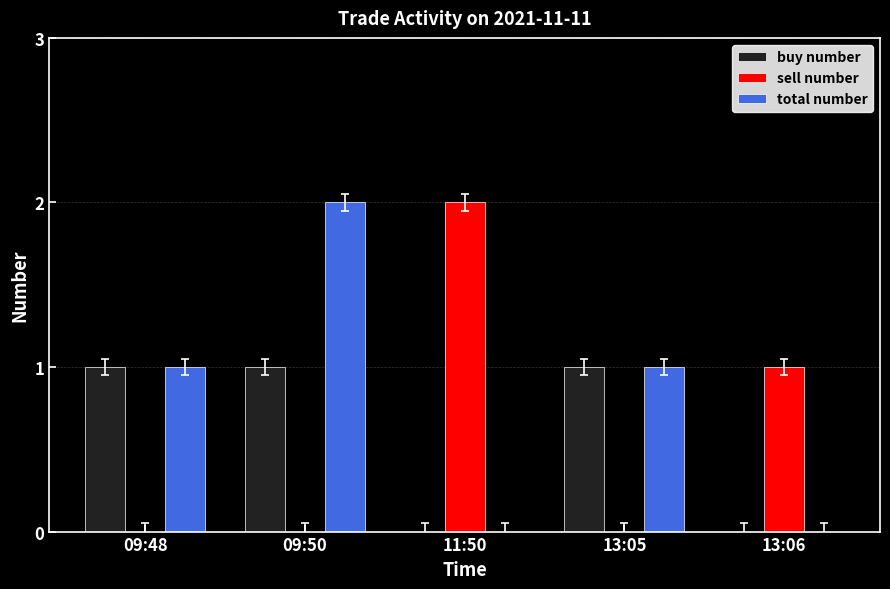

Is it true that total number equals 0 at 09:50?

False